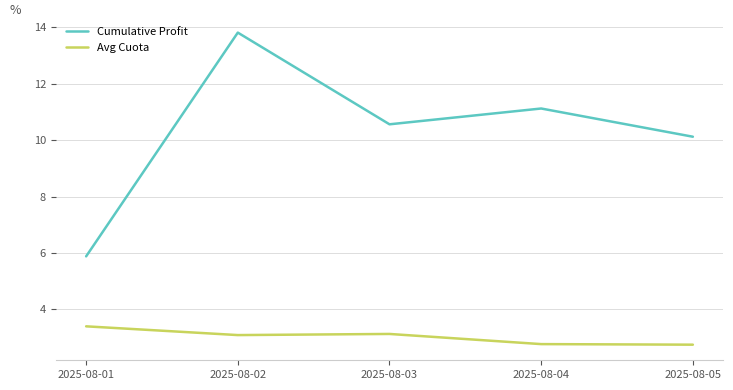

At which label does Cumulative Profit first exceed 10?

2025-08-02